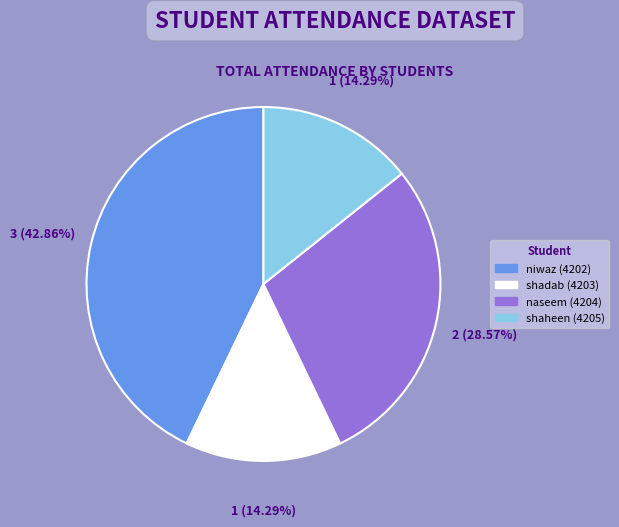

How many segments does this pie chart have?

4